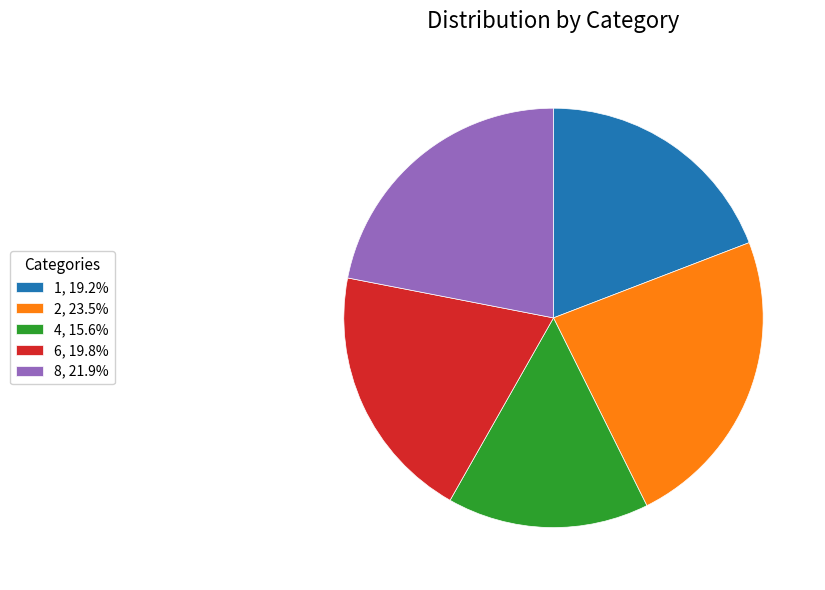

Does any single category account for the majority?

No